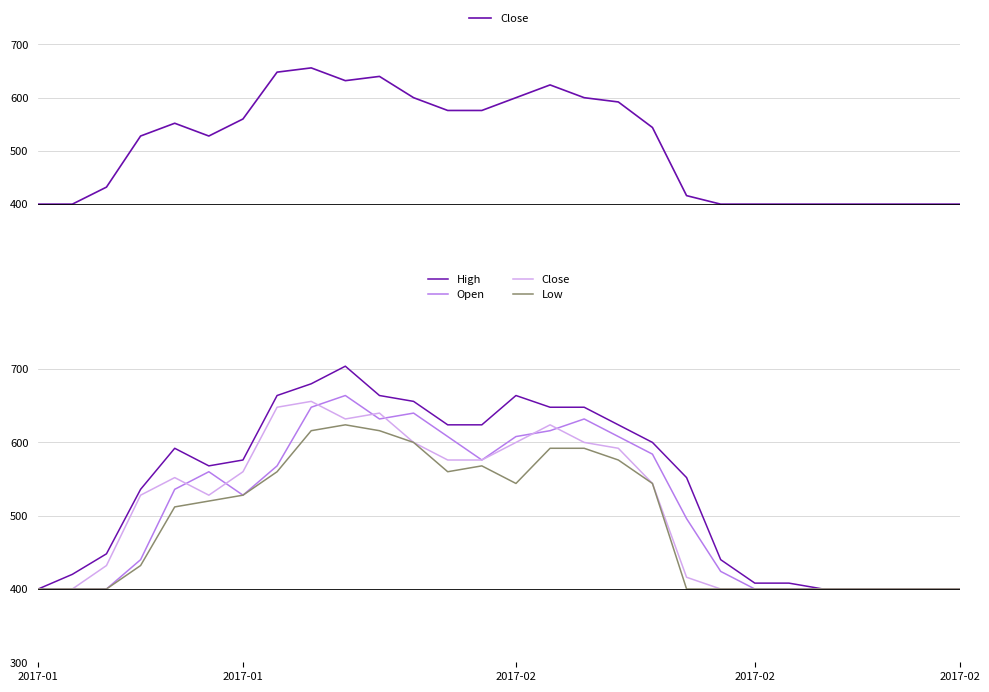

Which label corresponds to the smallest value in the chart?

2017-01